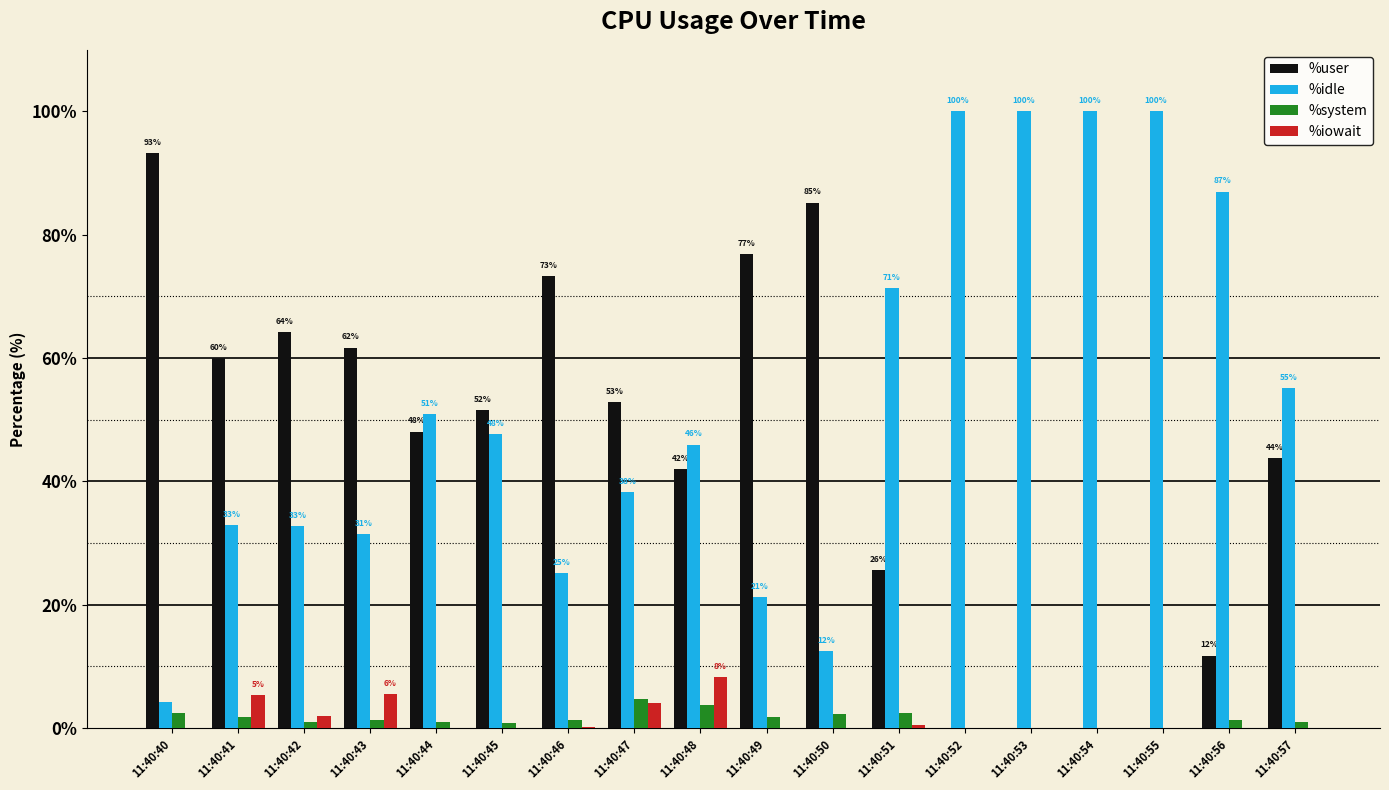

Which category has the highest value in the %user series?

11:40:40